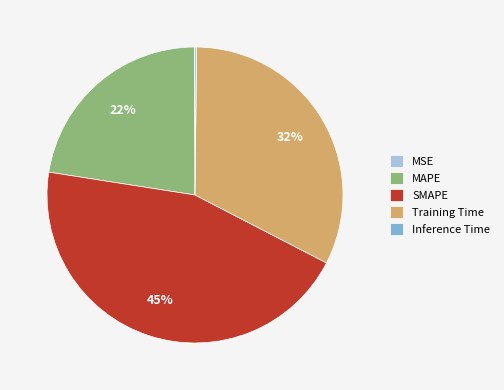

Which slice is the largest?

SMAPE